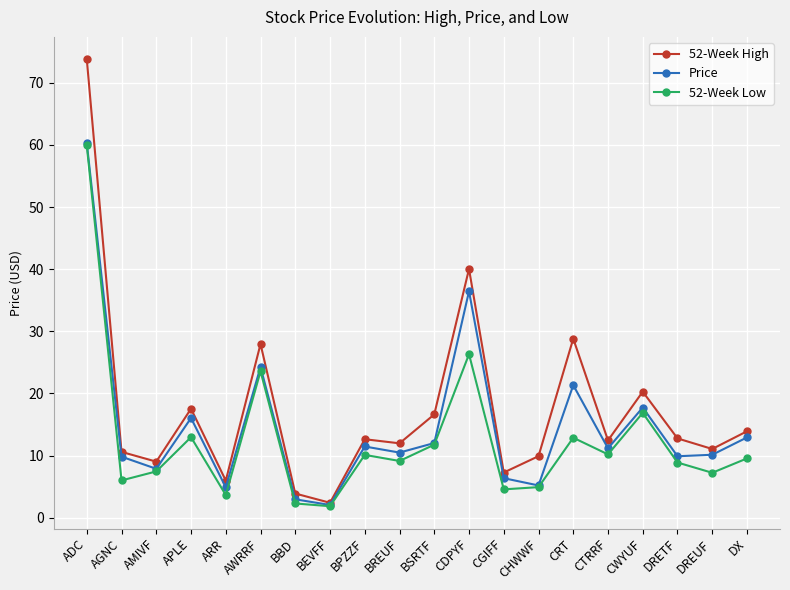

Where does the 52-Week Low series first go above 9?

ADC